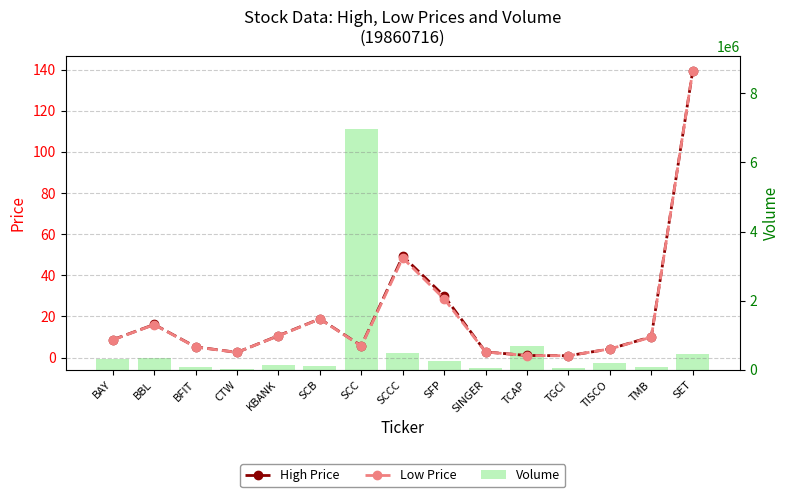

Where is High Price nearest to the value 70?

SCCC